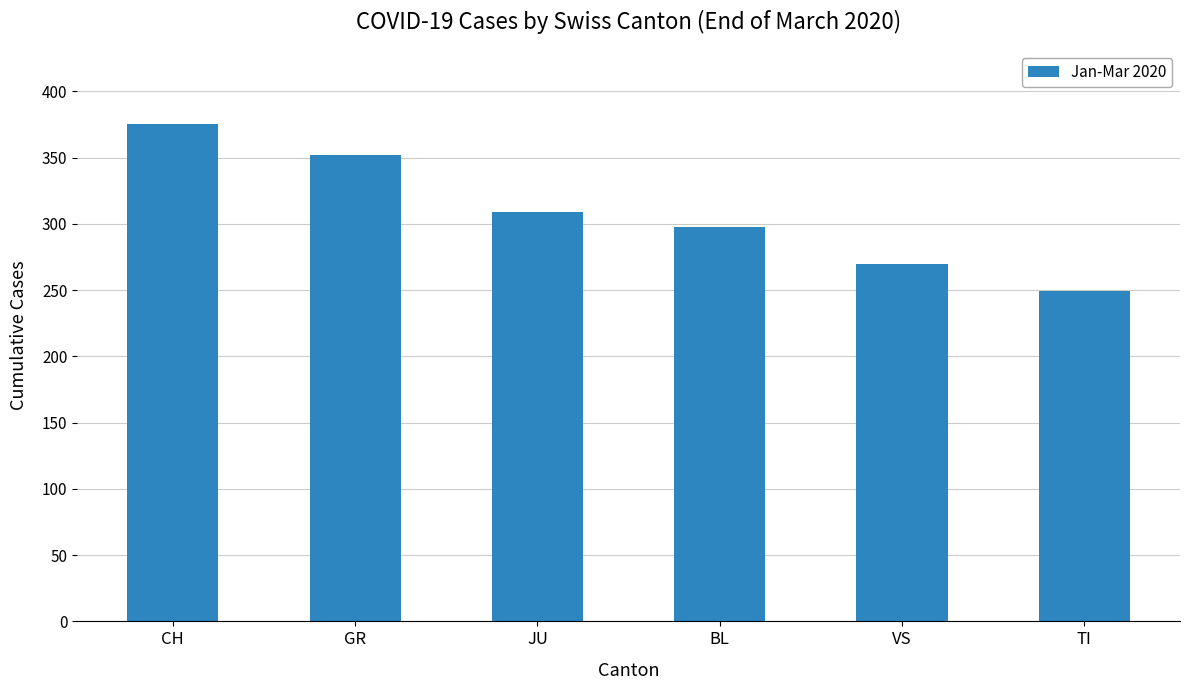

Rank the categories by value from lowest to highest.

TI, VS, BL, JU, GR, CH